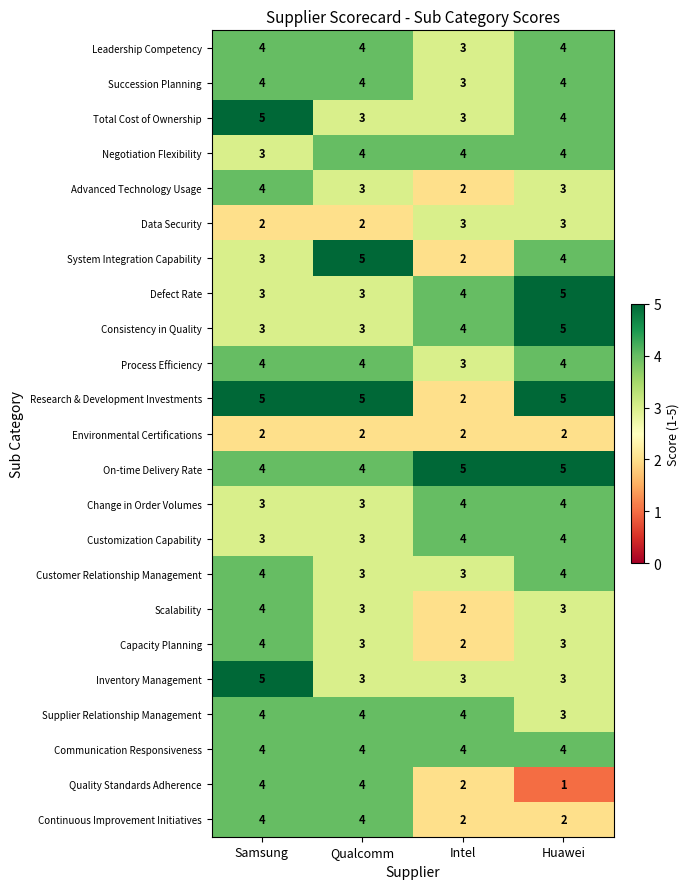

Where is Research & Development Investments nearest to the value 3?

Intel